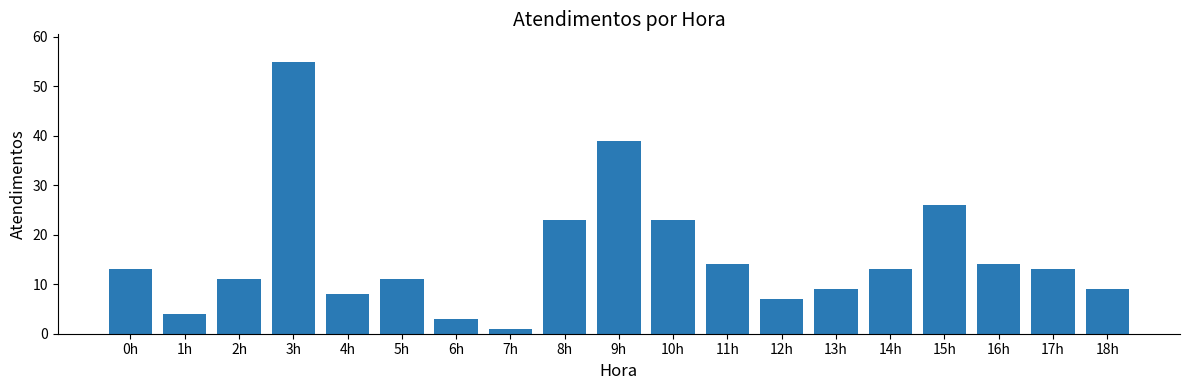

Are the bars horizontal?

No